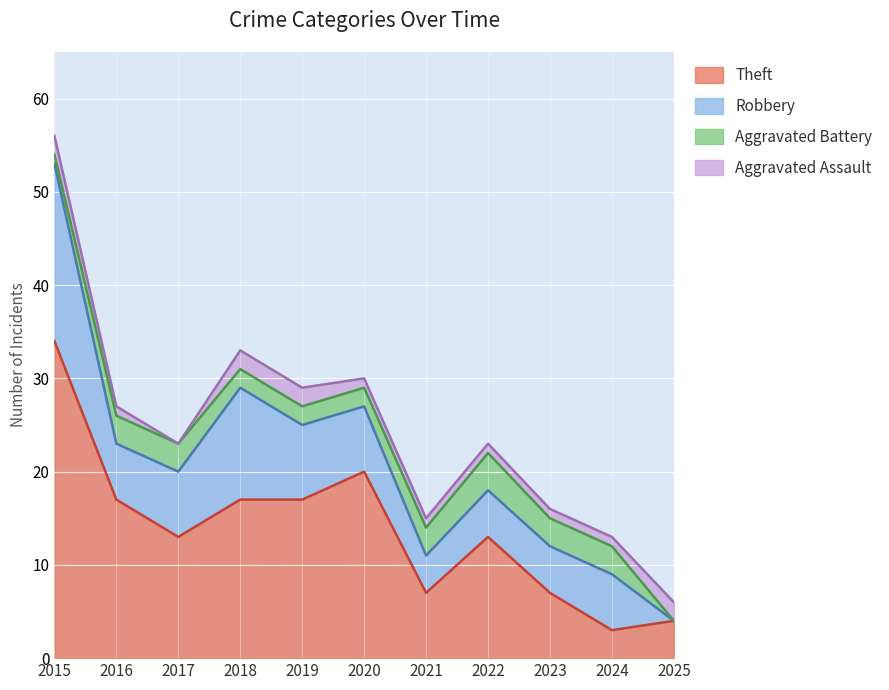

Reading left to right, what are all the values shown in this chart?

Theft: 2015=34	2016=17	2017=13	2018=17	2019=17	2020=20	2021=7	2022=13	2023=7	2024=3	2025=4
Robbery: 2015=19	2016=6	2017=7	2018=12	2019=8	2020=7	2021=4	2022=5	2023=5	2024=6	2025=0
Aggravated Battery: 2015=1	2016=3	2017=3	2018=2	2019=2	2020=2	2021=3	2022=4	2023=3	2024=3	2025=0
Aggravated Assault: 2015=2	2016=1	2017=0	2018=2	2019=2	2020=1	2021=1	2022=1	2023=1	2024=1	2025=2